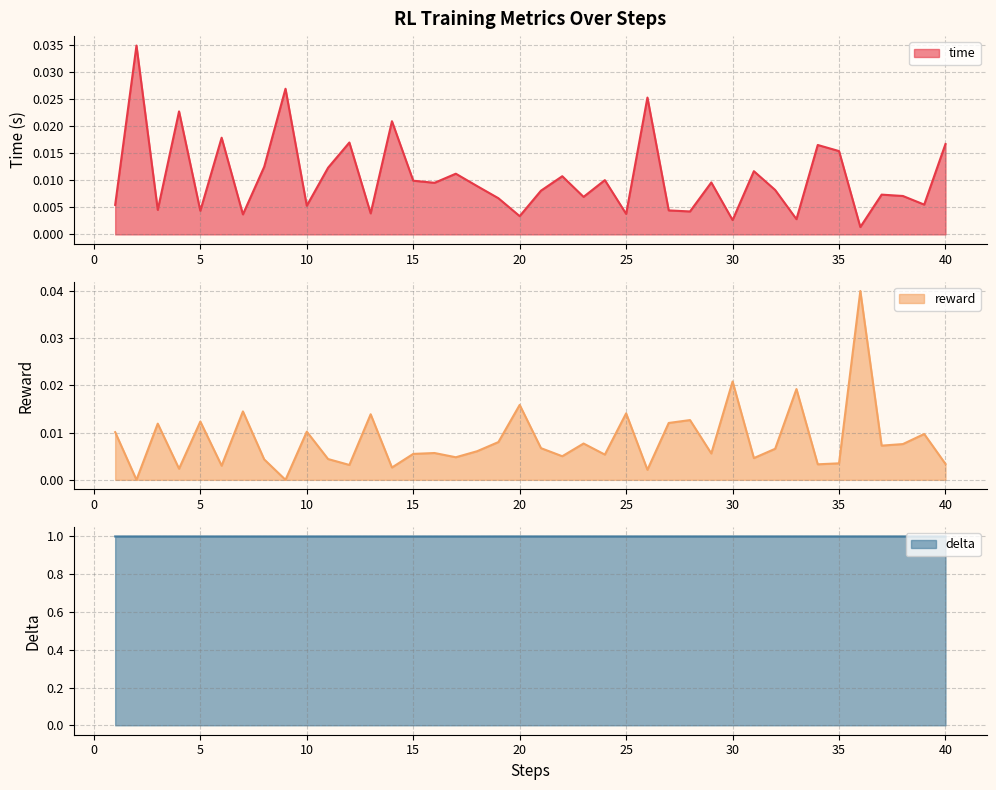

The time series shows 0.0 at 37. True or false?

True